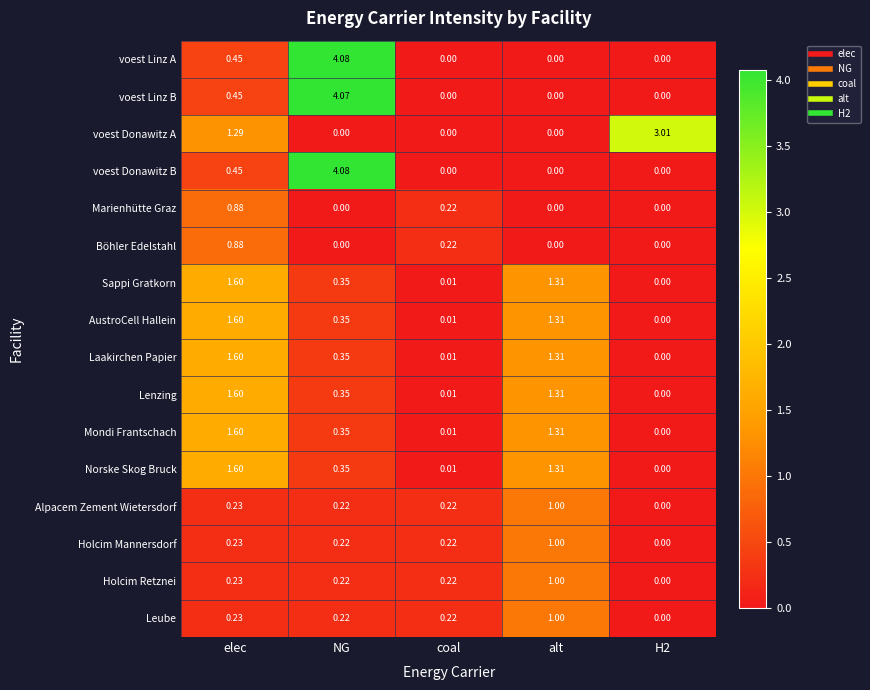

How many distinct data groups are displayed?

16